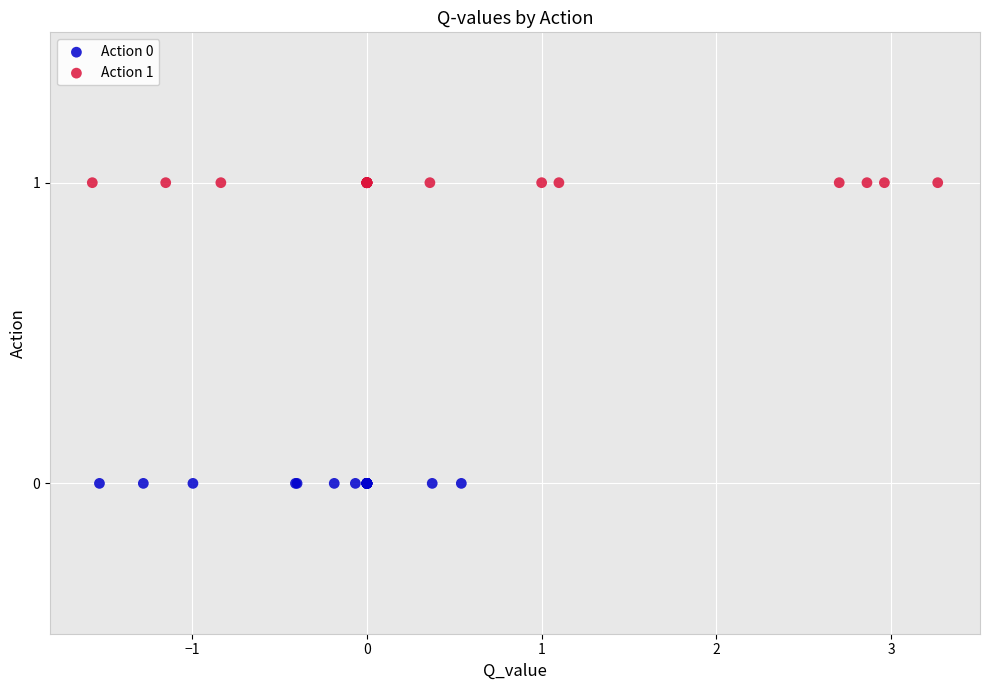

What are all the series names shown in the legend?

Action 0, Action 1